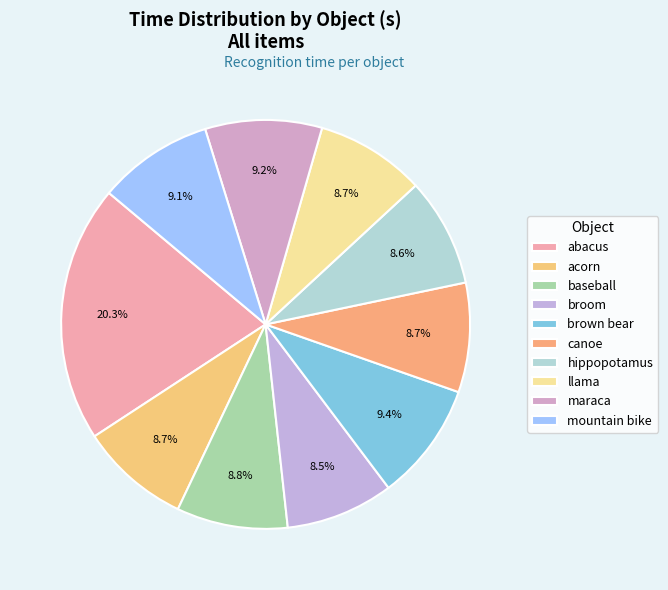

Which slice is the largest?

abacus